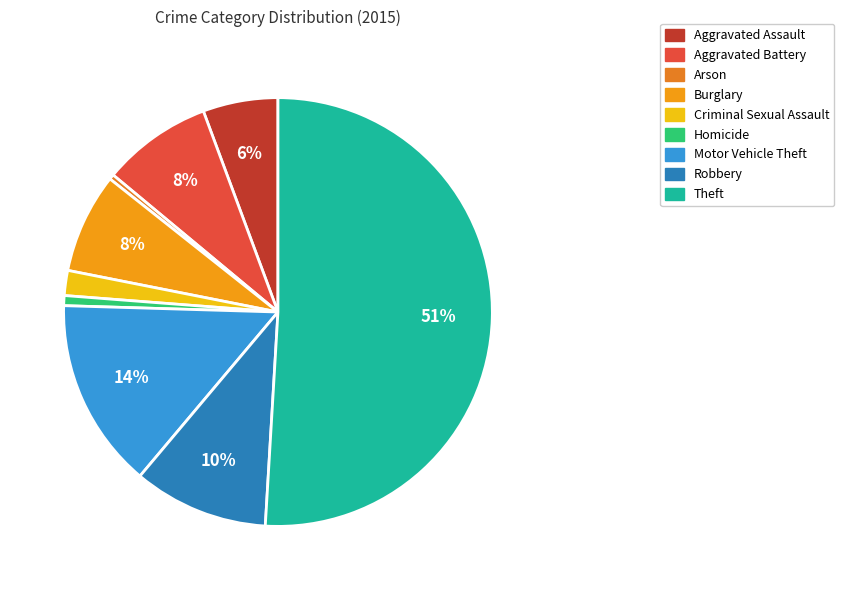

Which slice is the smallest?

Arson